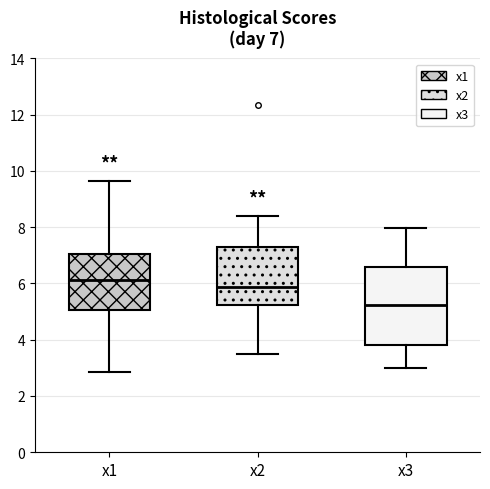

Which box's median line is the lowest?

x3